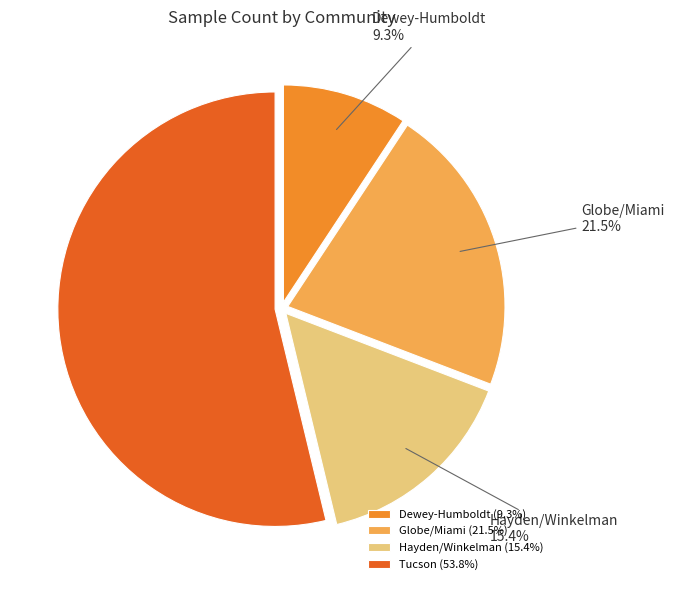

Count the number of slices in the pie.

4